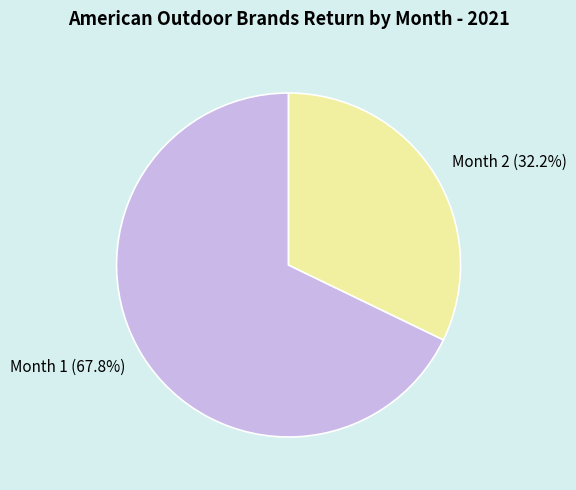

Which category has the biggest portion of the pie?

Month 1